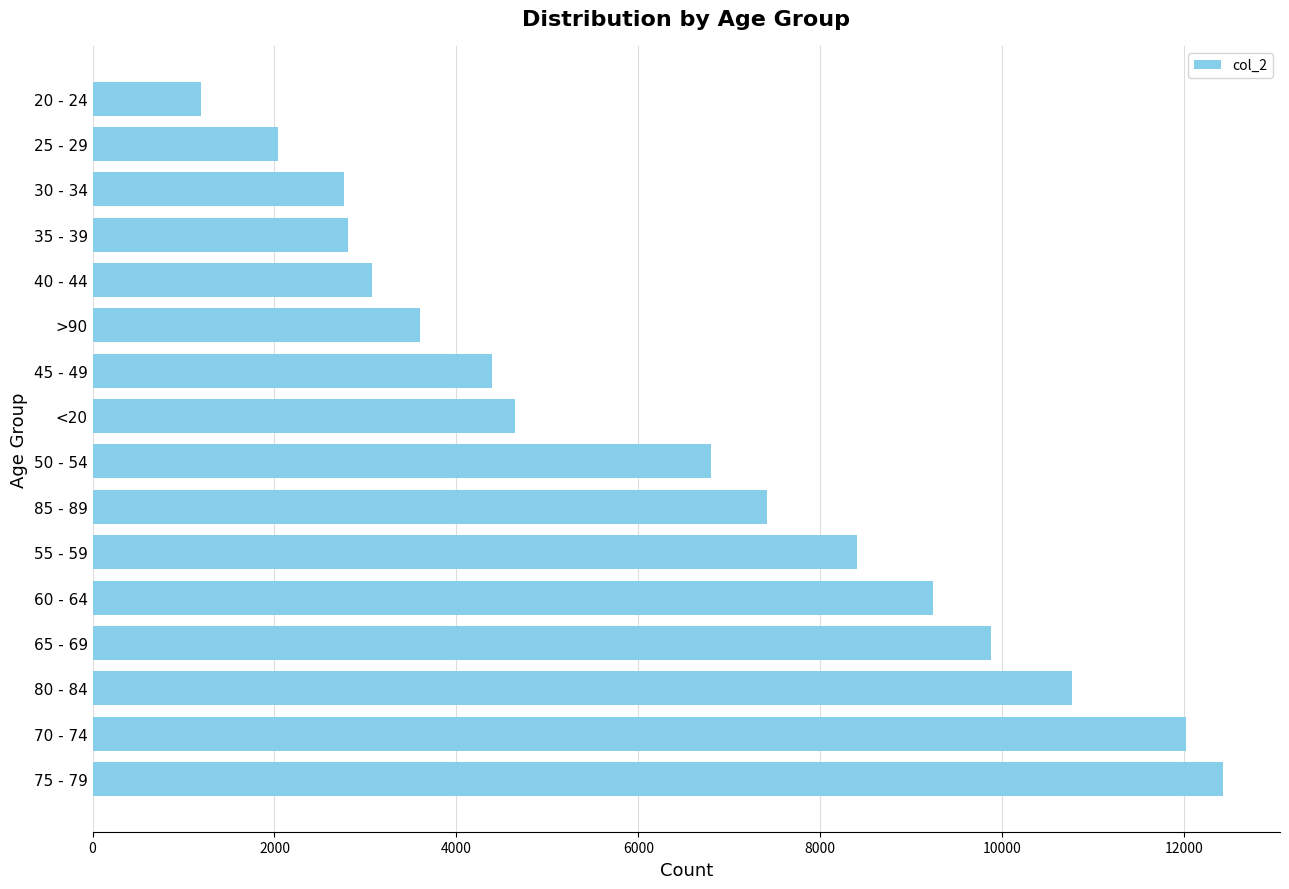

Does the chart contain stacked bars?

No